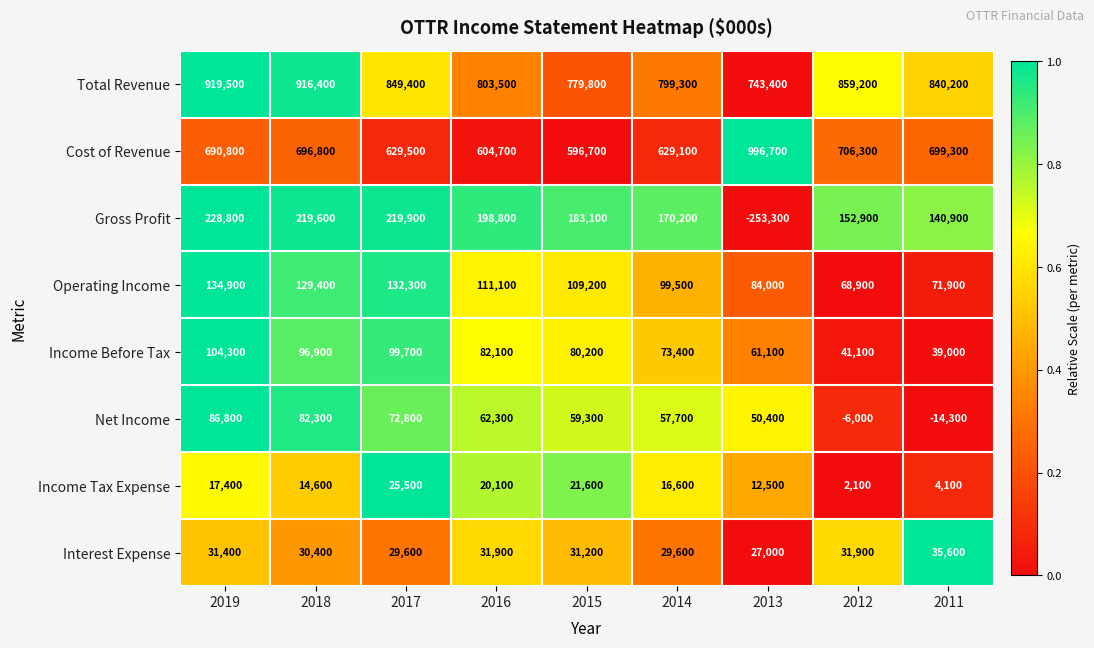

What is the average value of the Income Tax Expense series?

14944